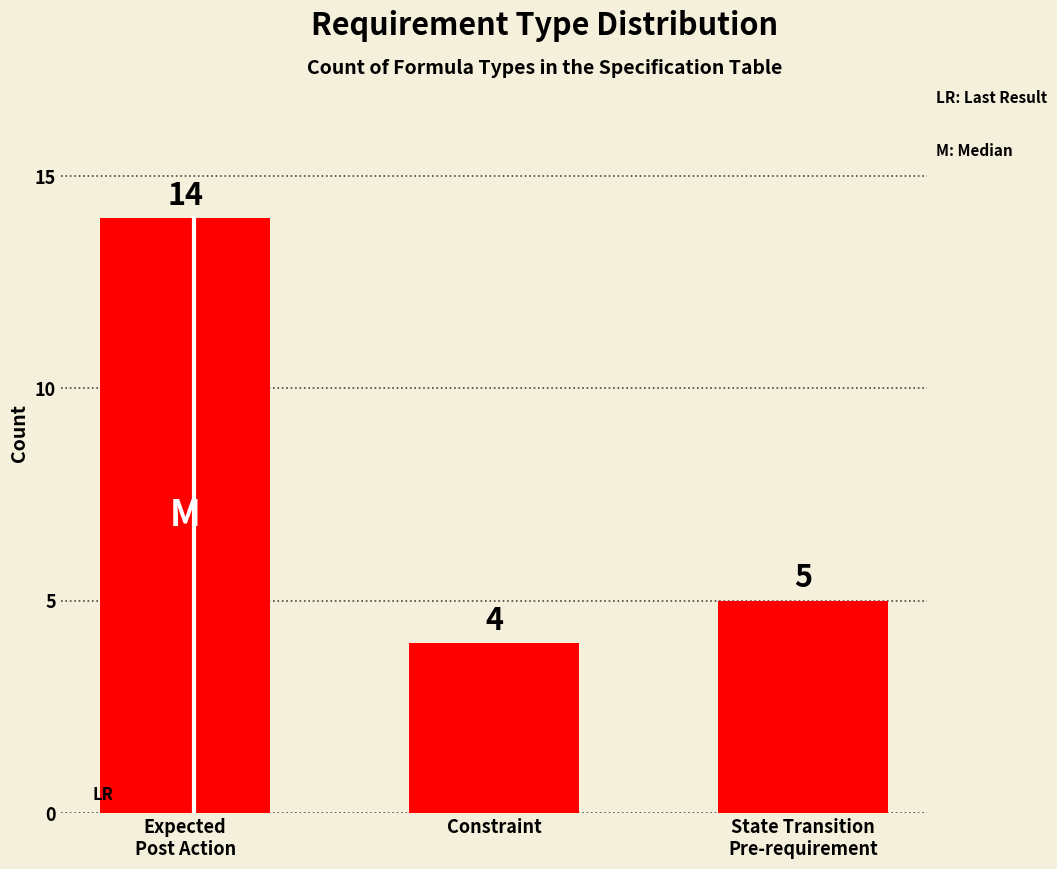

Is it true that the value at Expected
Post Action is 14?

True